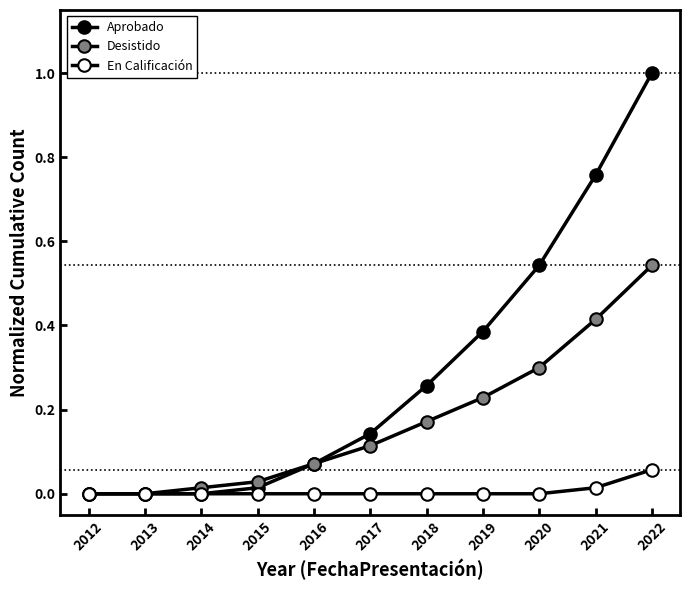

Which label corresponds to the smallest value in the chart?

2012